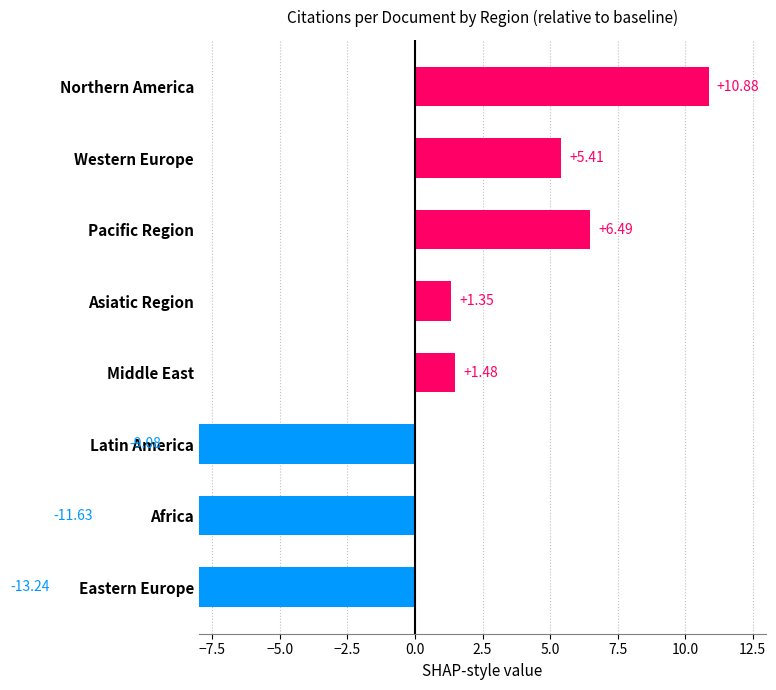

The value at Latin America is -14.3. True or false?

False